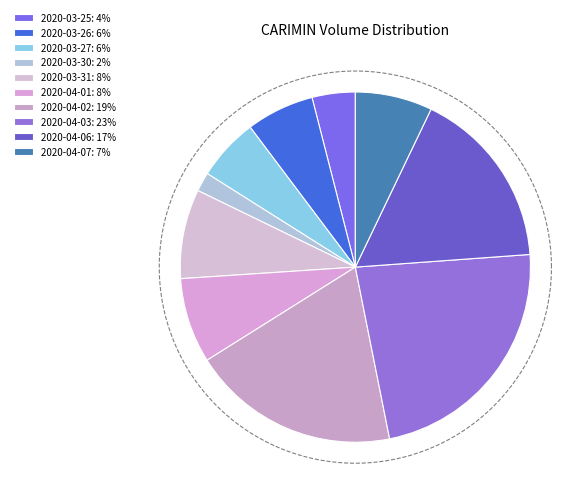

How many segments does this pie chart have?

10